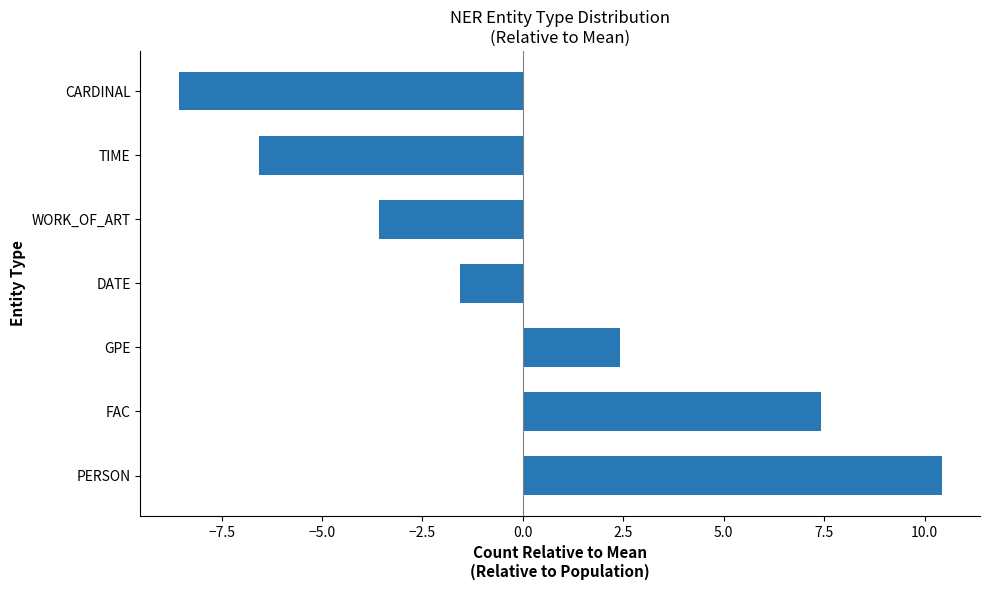

Rank the categories by value from highest to lowest.

PERSON, FAC, GPE, DATE, WORK_OF_ART, TIME, CARDINAL